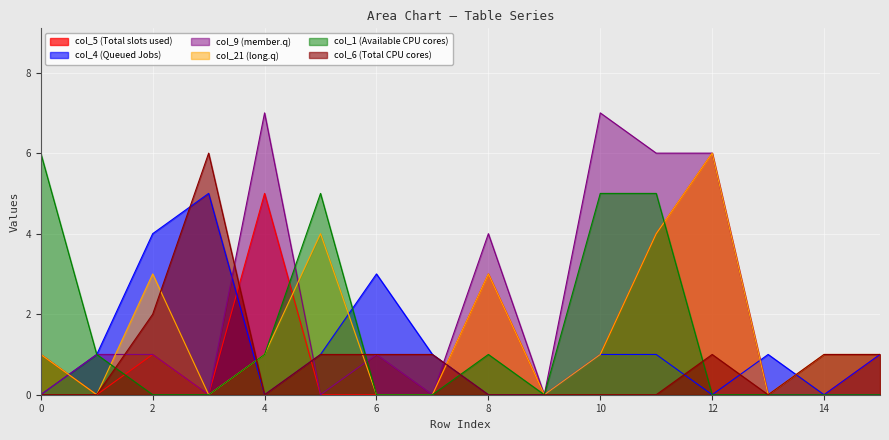

The value of col_9 at 5 is 4. True or false?

False